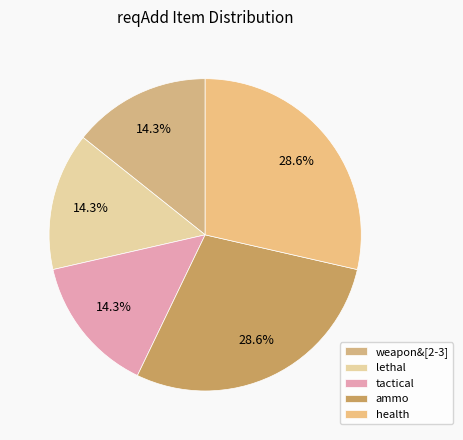

What percentage is NOT represented by tactical?

85.7%